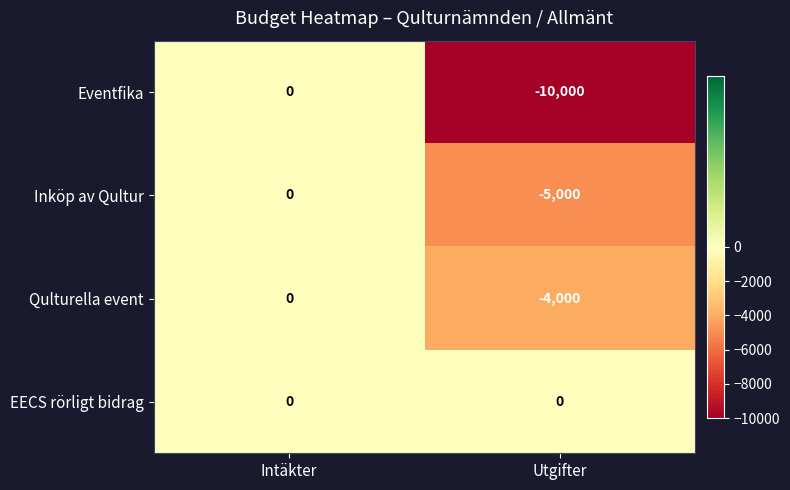

What is the total value across all series at Utgifter?

-19000